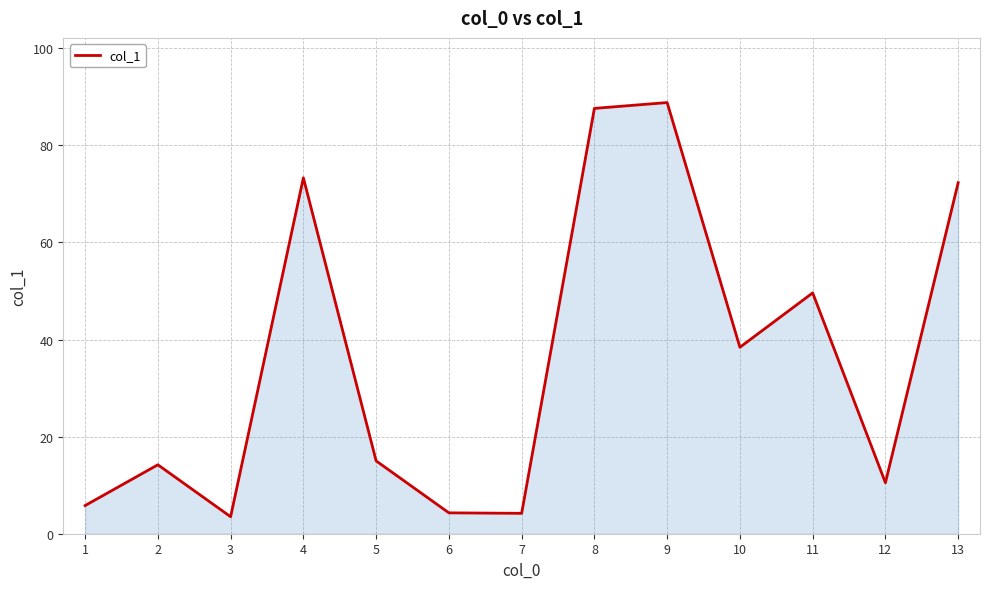

Where is the data nearest to the value 46?

11